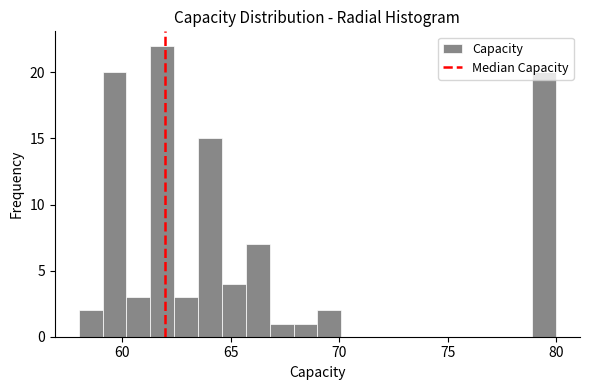

Around what value on the x-axis is the tallest bar? Give the approximate position of its centre, as read against the axis.

62.0